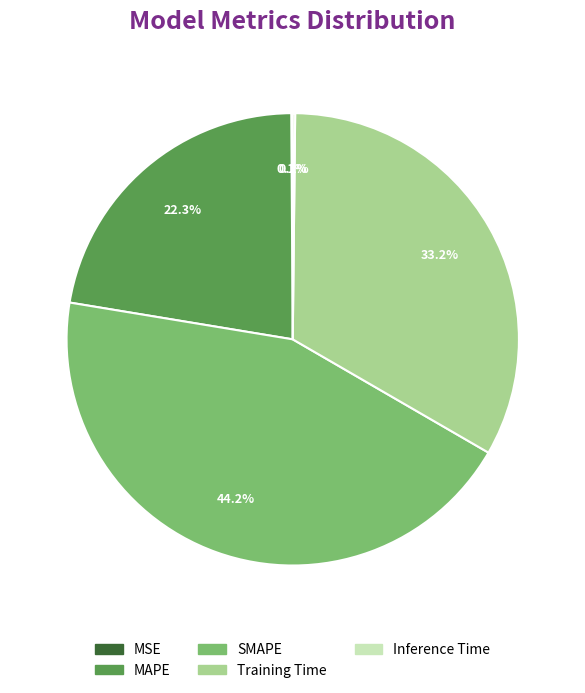

To the nearest percent, what portion does Training Time represent?

33%